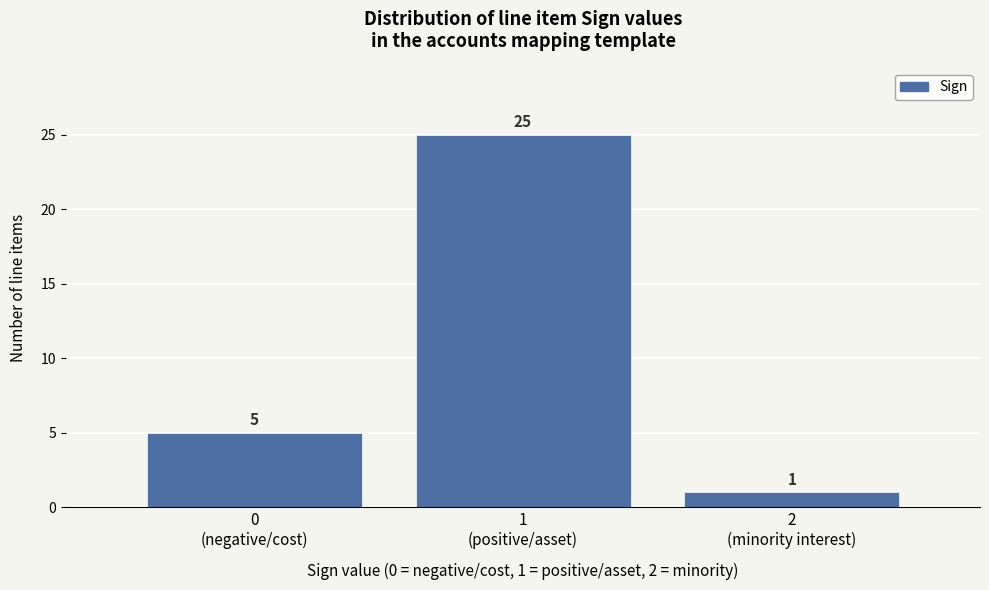

Reading right to left, transcribe all the data shown in this chart.

1	25	5